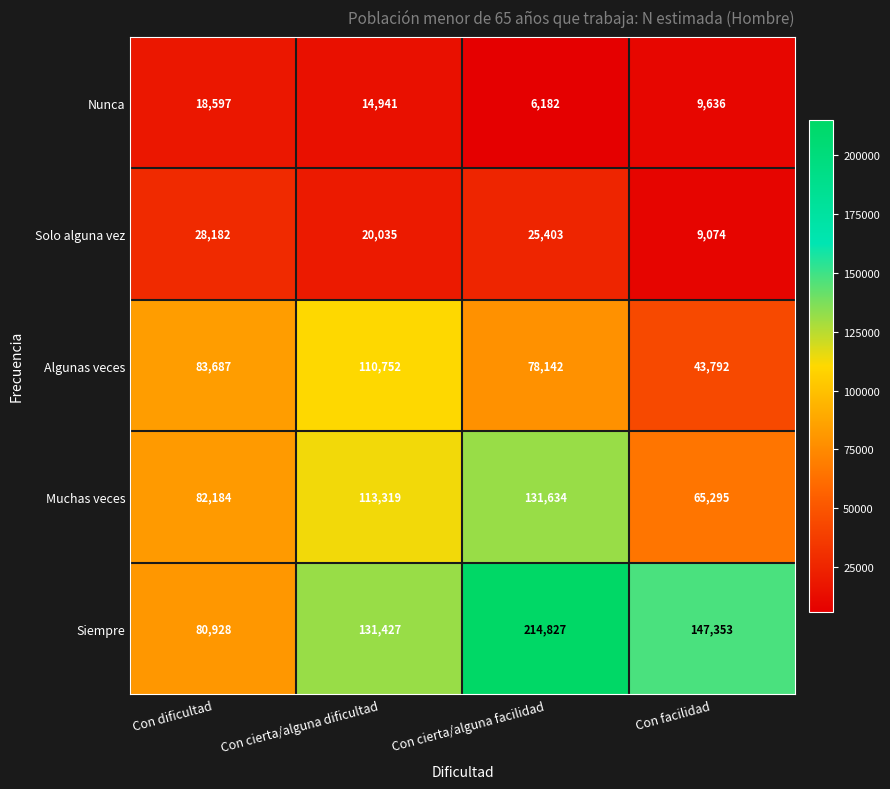

What is the difference between the highest and lowest values at Con cierta/alguna facilidad?

208645